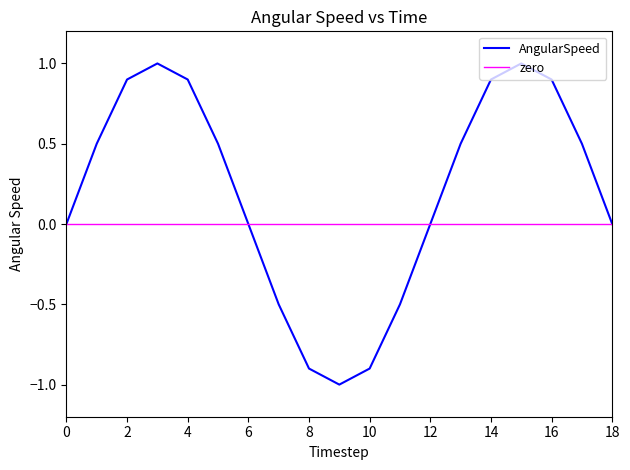

Where does the data first go above 0?

1